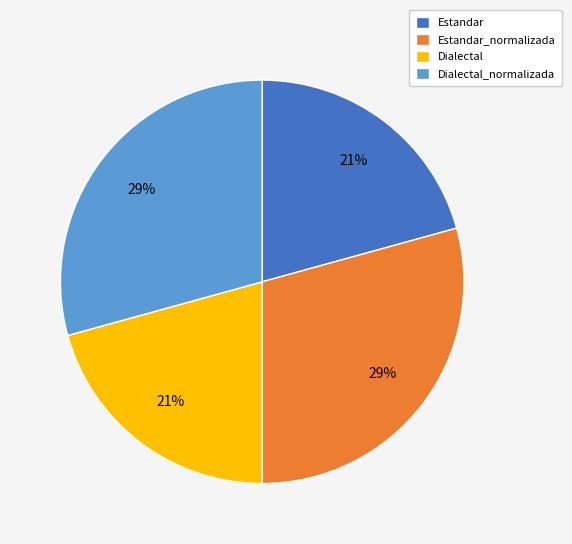

Count the number of slices in the pie.

4